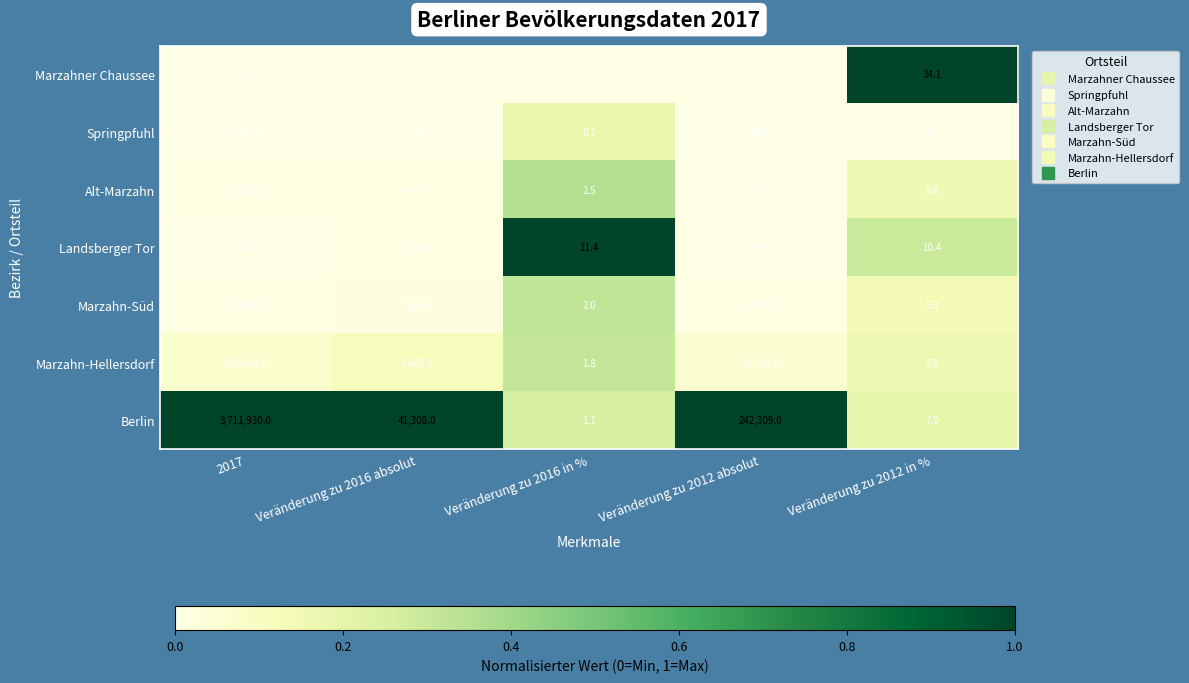

Which label corresponds to the smallest value in the chart?

Veränderung zu 2016 absolut